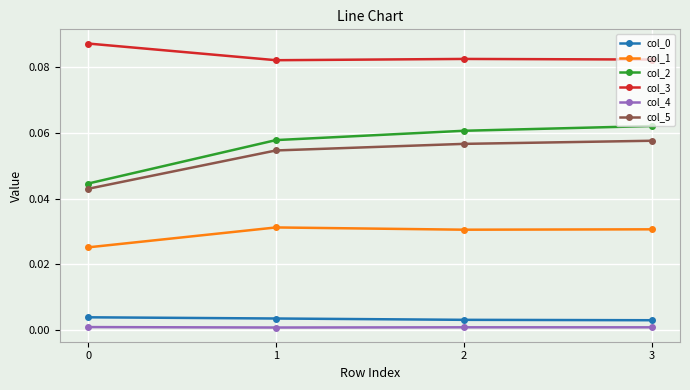

Which series has the widest spread of values?

col_2